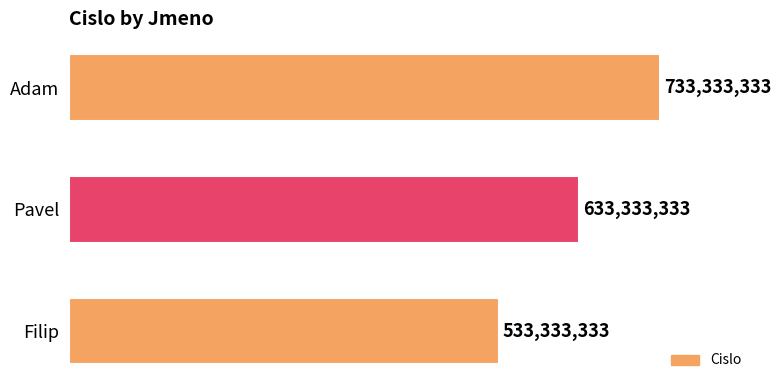

At which category does the chart reach its minimum across all series?

Filip